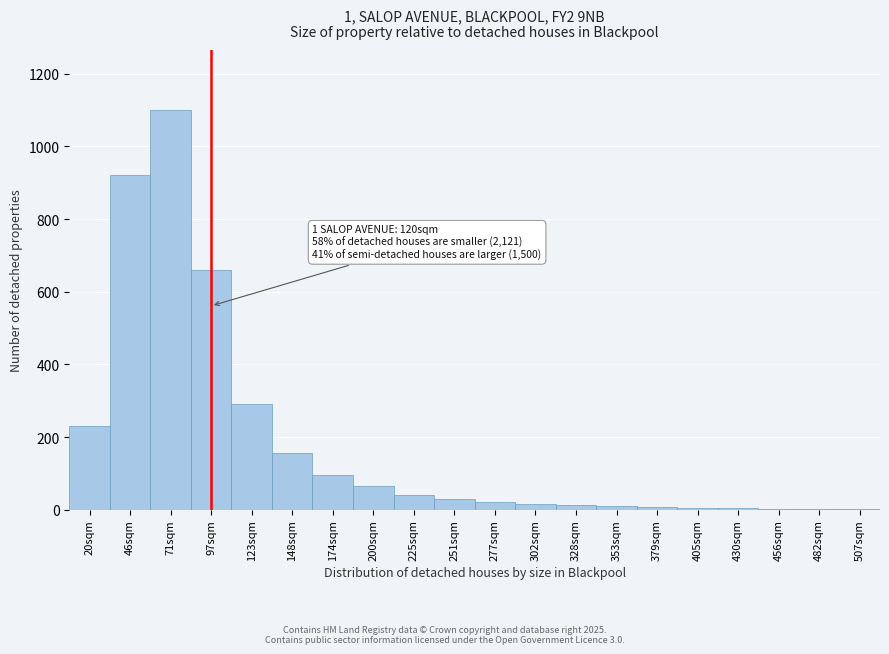

What is the sum of all values?

3663